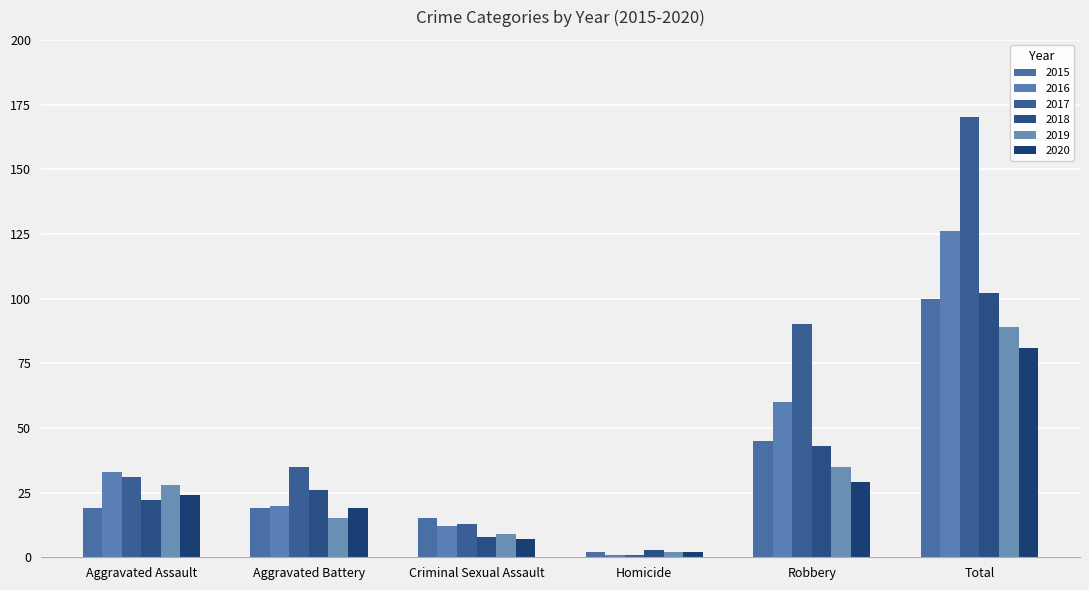

What is the minimum value for 2017?

1